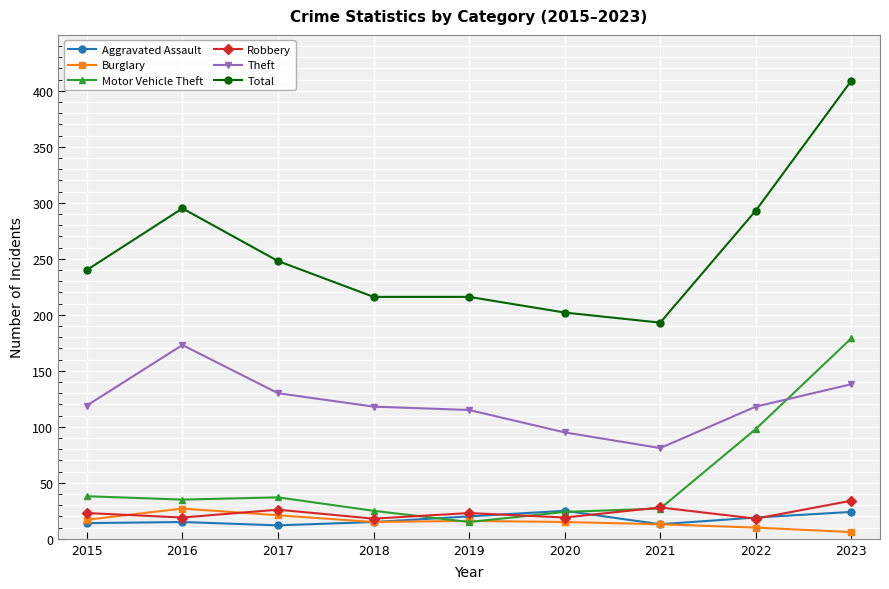

At which label is Motor Vehicle Theft closest to 97?

2022